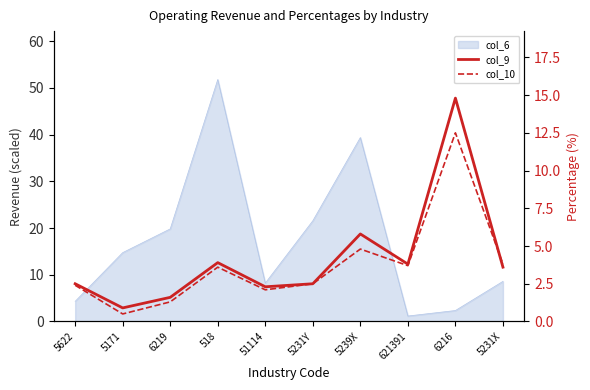

In col_9, how many points are higher than both neighbors (excluding endpoints)?

3